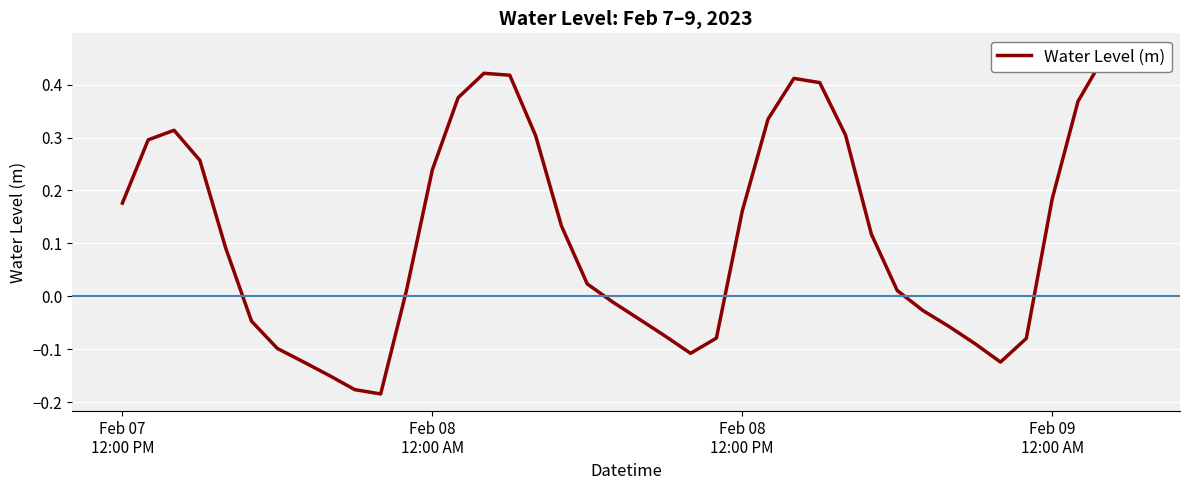

True or false: the data shows -0.0 at 5.

False